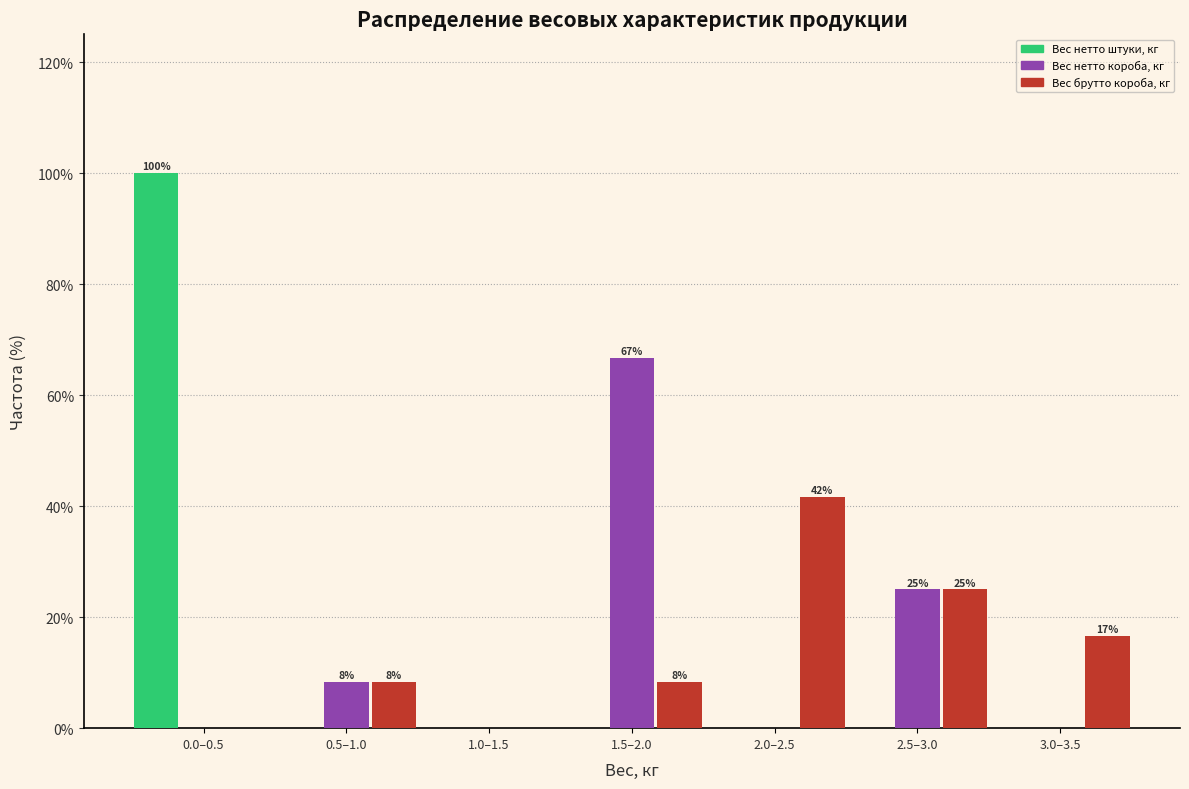

Reading left to right, what are all the values shown in this chart?

Вес нетто штуки, кг: 0.0–0.5=100.0	0.5–1.0=0.0	1.0–1.5=0.0	1.5–2.0=0.0	2.0–2.5=0.0	2.5–3.0=0.0	3.0–3.5=0.0
Вес нетто короба, кг: 0.0–0.5=0.0	0.5–1.0=8.3	1.0–1.5=0.0	1.5–2.0=66.7	2.0–2.5=0.0	2.5–3.0=25.0	3.0–3.5=0.0
Вес брутто короба, кг: 0.0–0.5=0.0	0.5–1.0=8.3	1.0–1.5=0.0	1.5–2.0=8.3	2.0–2.5=41.7	2.5–3.0=25.0	3.0–3.5=16.7